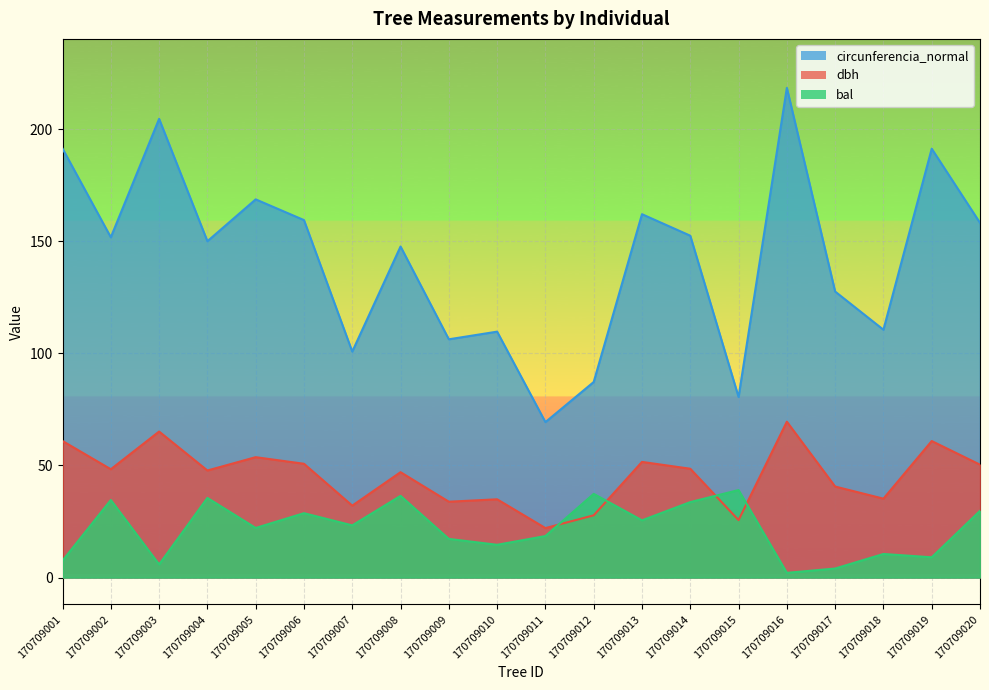

What is the value of the bal point at the 12th from the left?

37.3